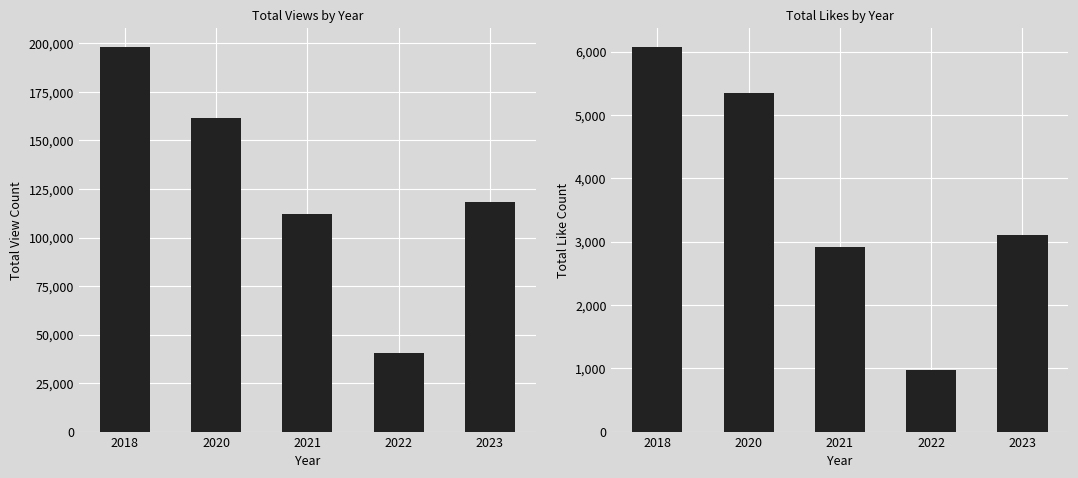

How many groups of bars are there?

5